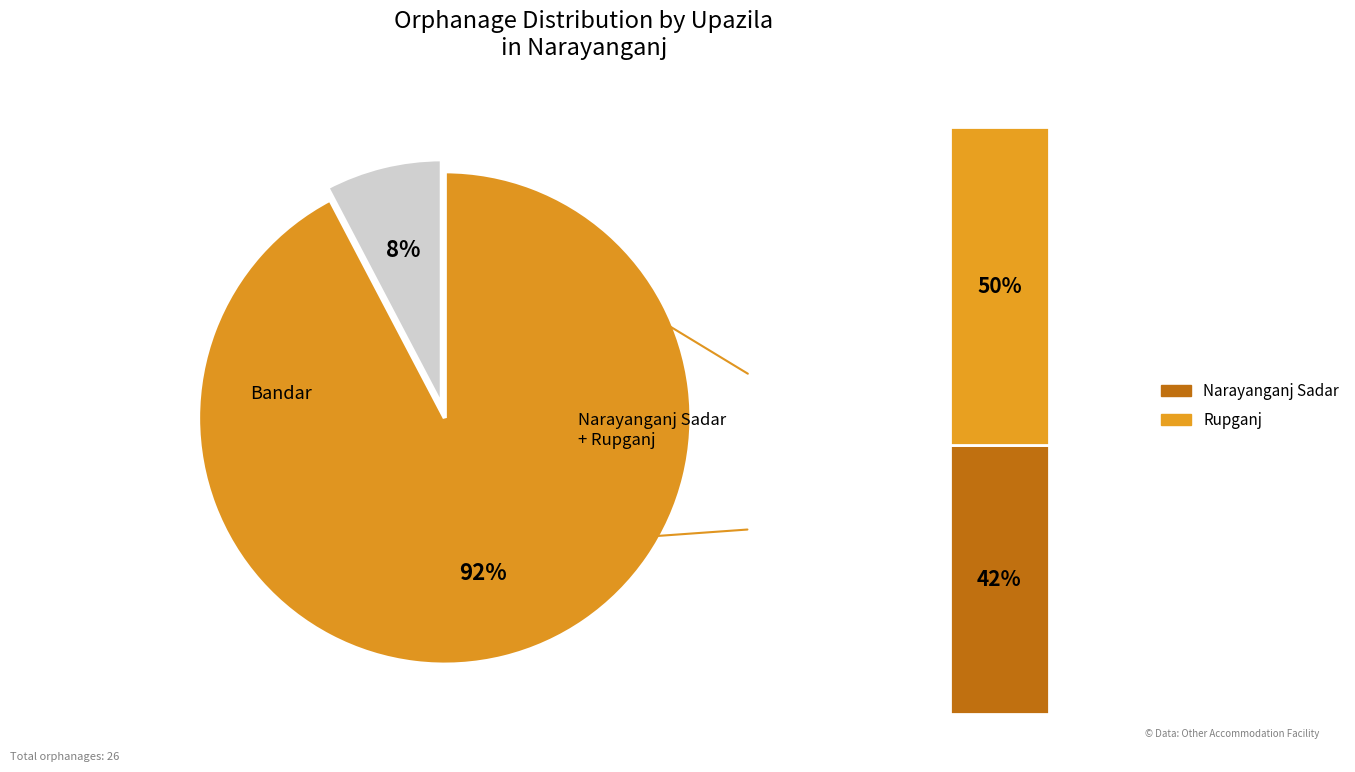

To the nearest percent, what is the difference between the Narayanganj Sadar and Rupganj slice percentages?

8%